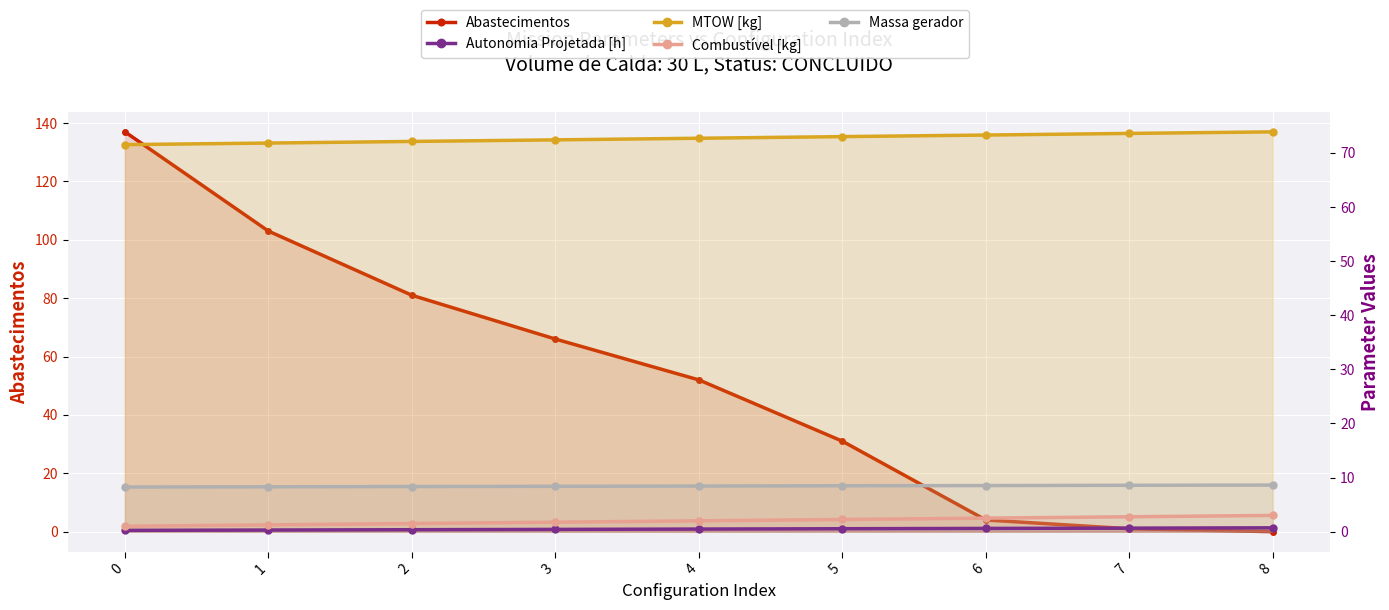

What is the total value across all series at 3?

149.0